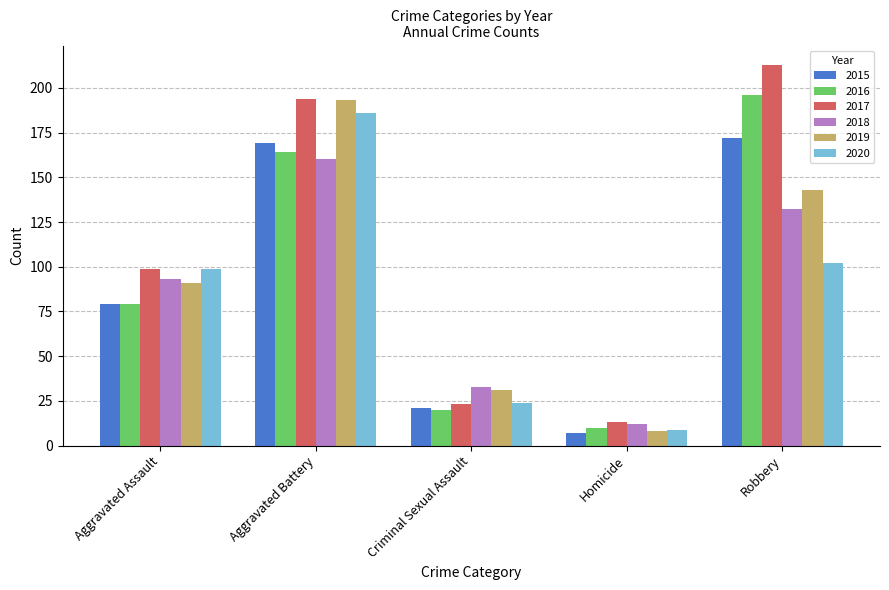

Which series has the largest total across all categories?

2017